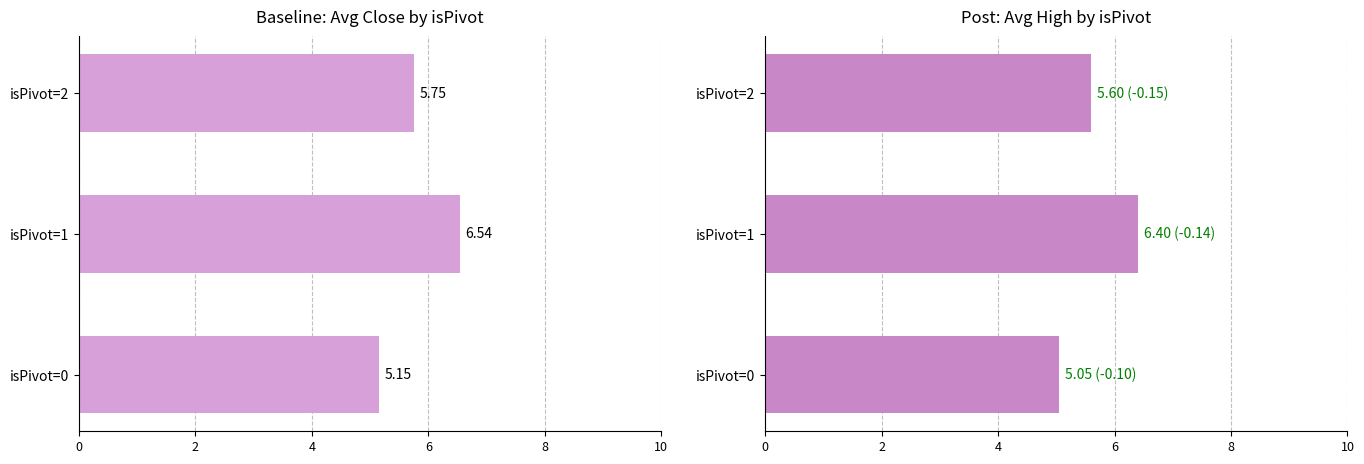

Count the Avg Close values in the range 5 to 6.

2